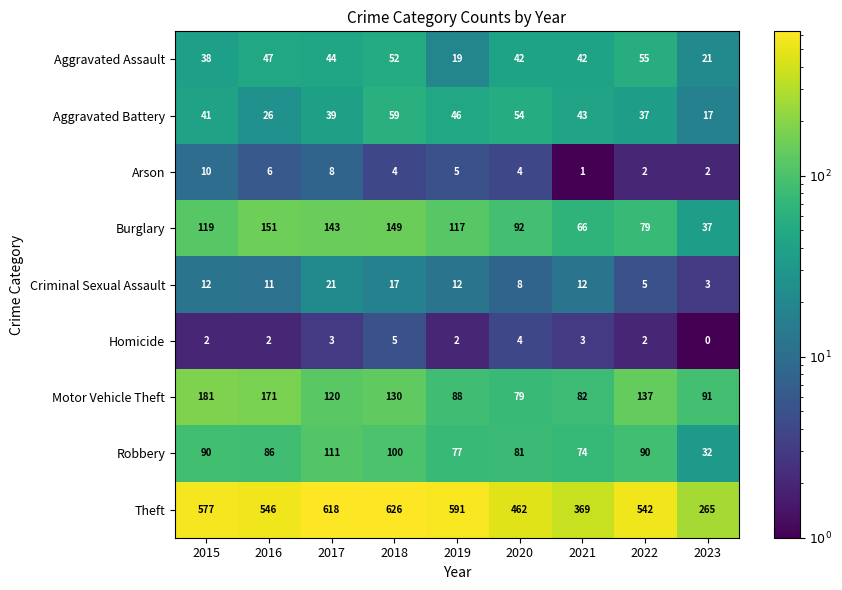

True or false: Motor Vehicle Theft has a value of 56 at 2022.

False